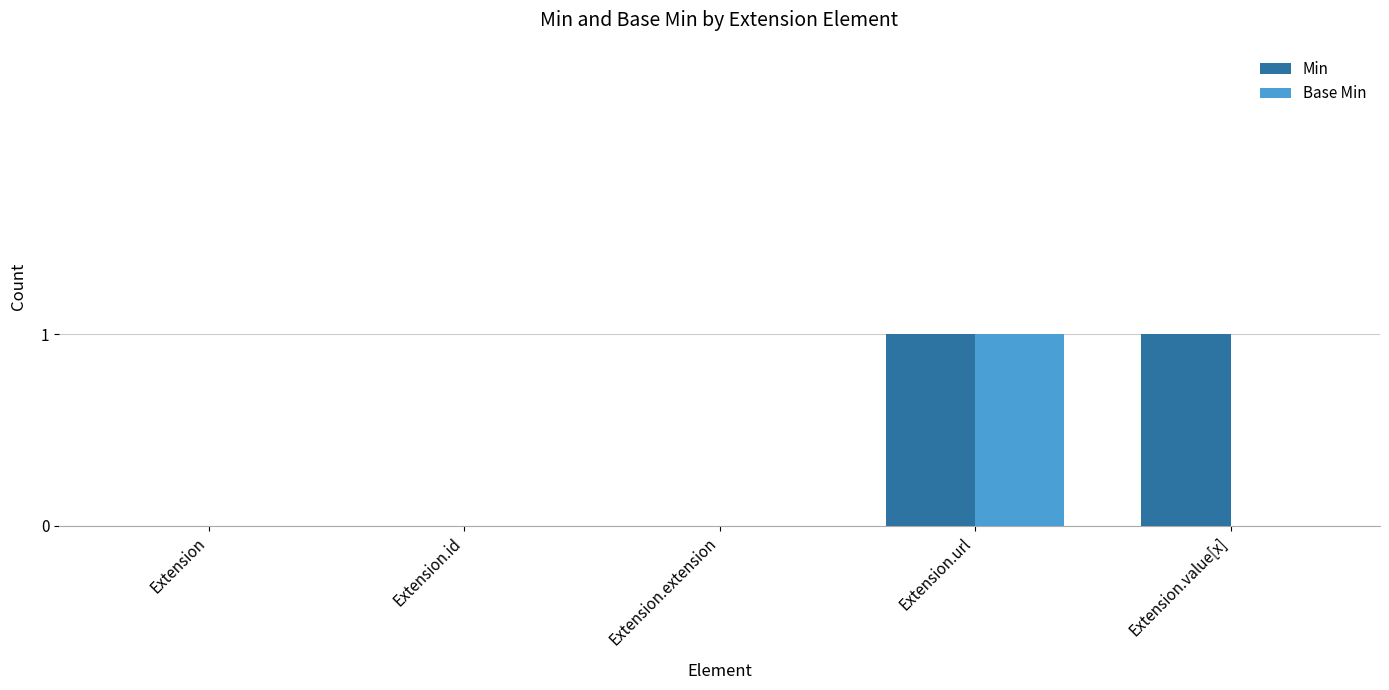

The value of Min at Extension.url is 1. True or false?

True